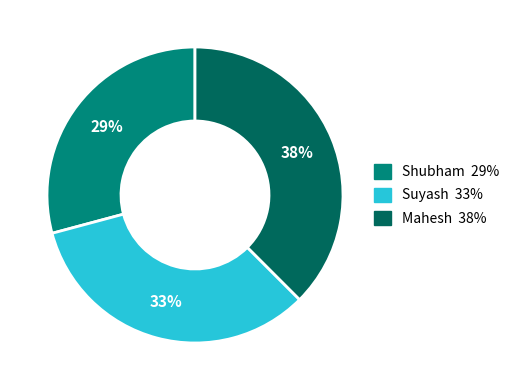

Which has a higher value, Suyash or Shubham?

Suyash